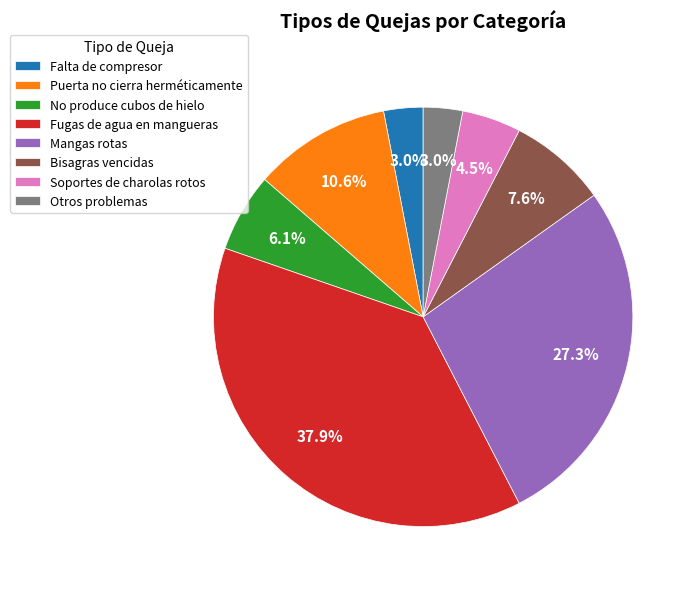

To the nearest percent, what portion does No produce cubos de hielo represent?

6%